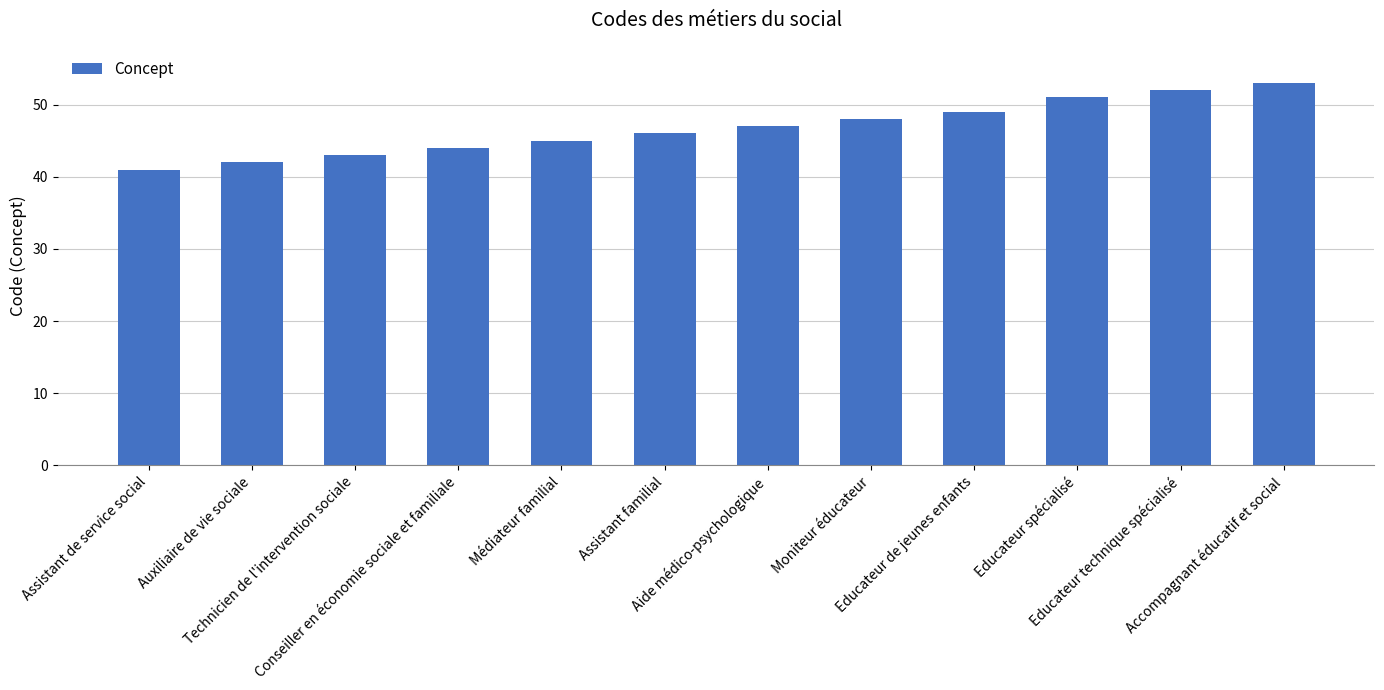

What is the label of the 8th bar from the right?

Médiateur familial